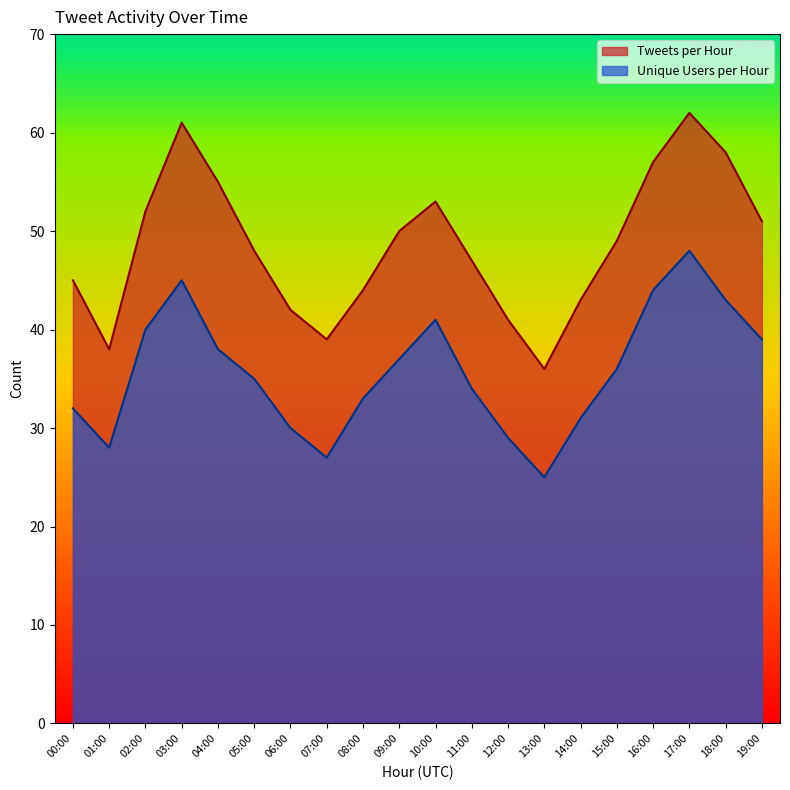

Reading left to right, transcribe all the data shown in this chart.

Tweets per Hour: 00:00=45	01:00=38	02:00=52	03:00=61	04:00=55	05:00=48	06:00=42	07:00=39	08:00=44	09:00=50	10:00=53	11:00=47	12:00=41	13:00=36	14:00=43	15:00=49	16:00=57	17:00=62	18:00=58	19:00=51
Unique Users per Hour: 00:00=32	01:00=28	02:00=40	03:00=45	04:00=38	05:00=35	06:00=30	07:00=27	08:00=33	09:00=37	10:00=41	11:00=34	12:00=29	13:00=25	14:00=31	15:00=36	16:00=44	17:00=48	18:00=43	19:00=39